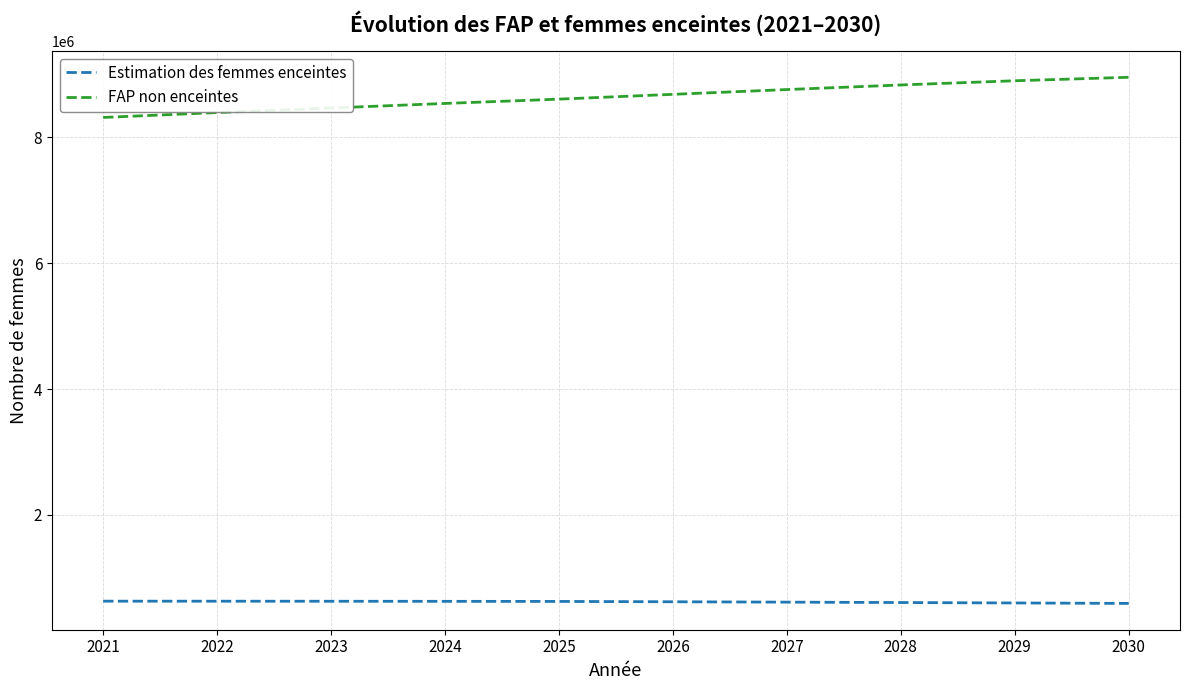

List the series in order of their overall mean, lowest first.

Estimation des femmes enceintes, FAP non enceintes